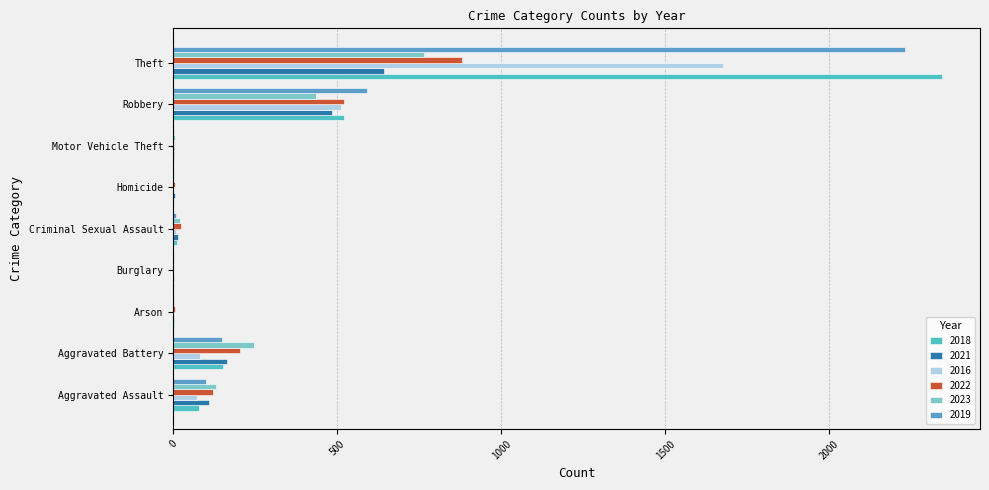

What are all the series names shown in the legend?

2018, 2021, 2016, 2022, 2023, 2019